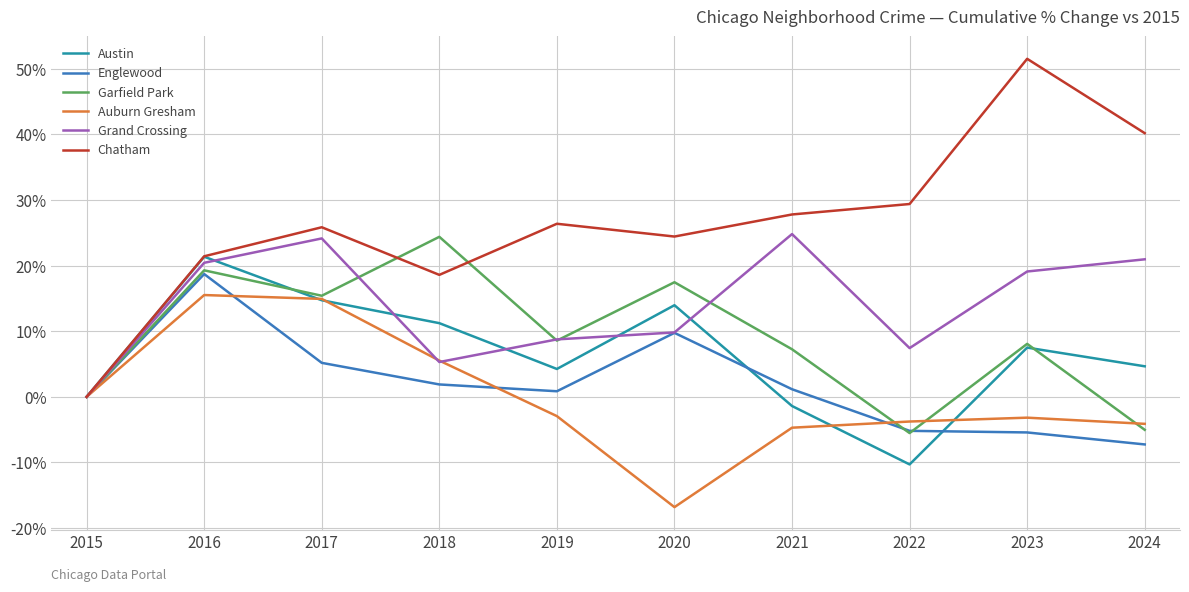

In Chatham, how many points are higher than both neighbors (excluding endpoints)?

3